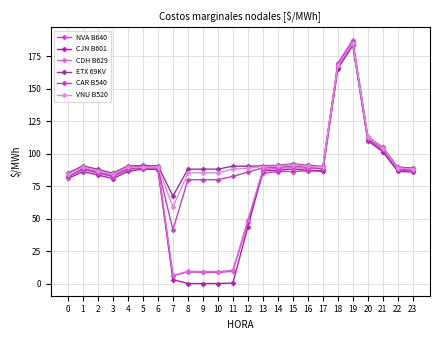

The ETX 69KV series shows 90.7 at 1. True or false?

True